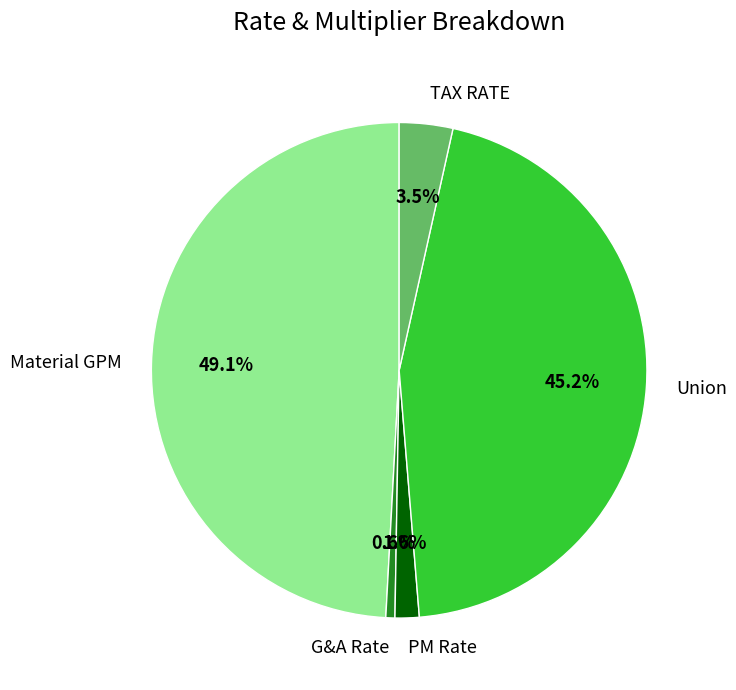

What percentage do PM Rate and G&A Rate together represent?

2.2%